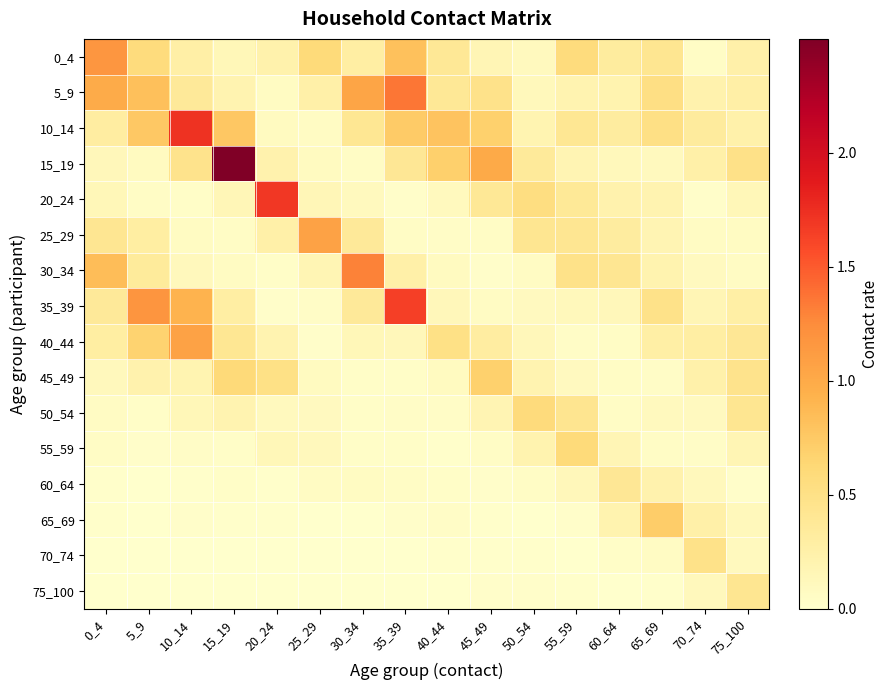

Rank the series at 5_9 from highest to lowest value.

35_39, 5_9, 10_14, 40_44, 0_4, 30_34, 25_29, 45_49, 15_19, 20_24, 50_54, 55_59, 60_64, 65_69, 70_74, 75_100